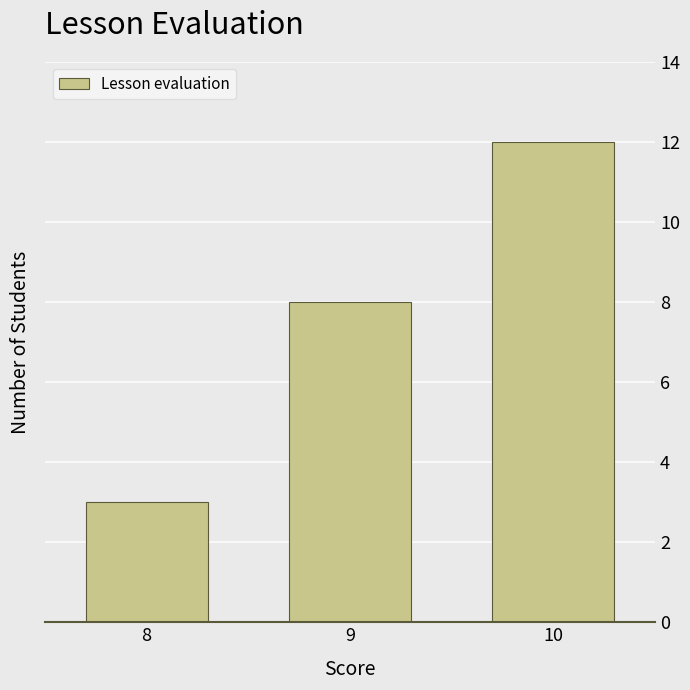

What is the difference between the values at 10 and 8?

9